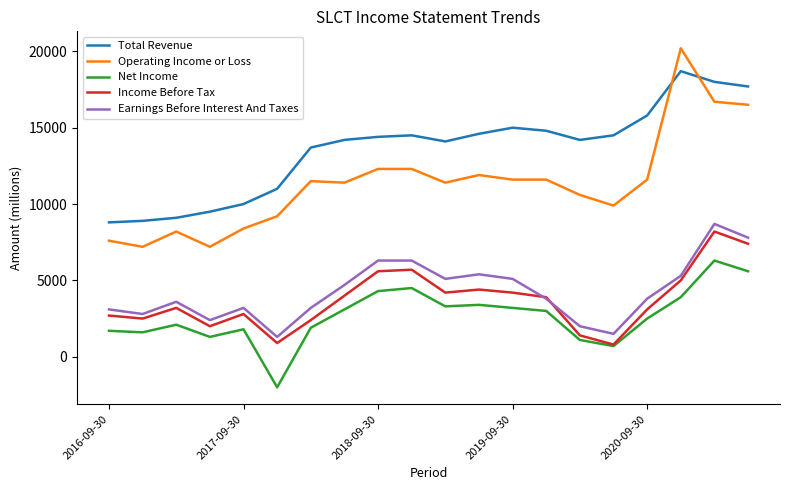

Which series has the largest total across all categories?

Total Revenue